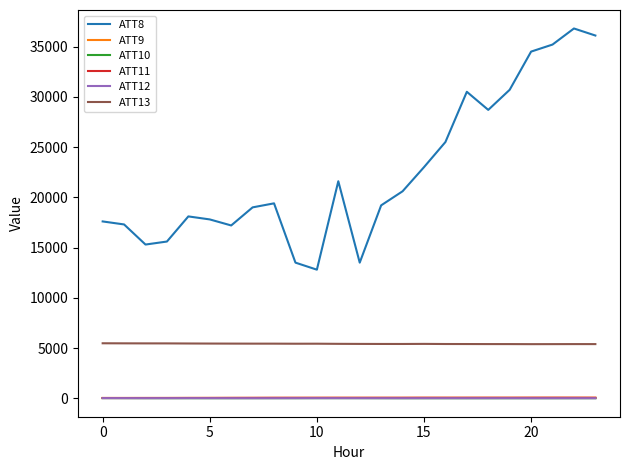

Which series has the largest total across all categories?

ATT8